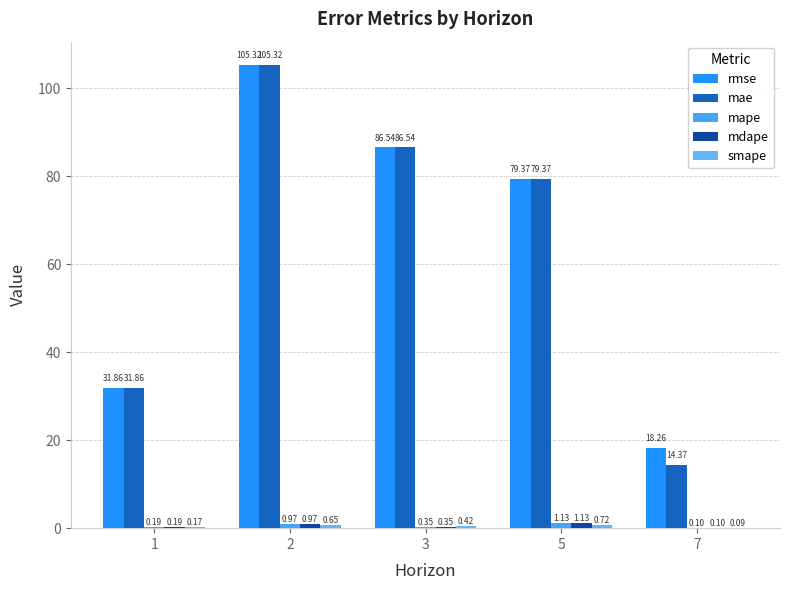

Which series has the largest total across all categories?

rmse